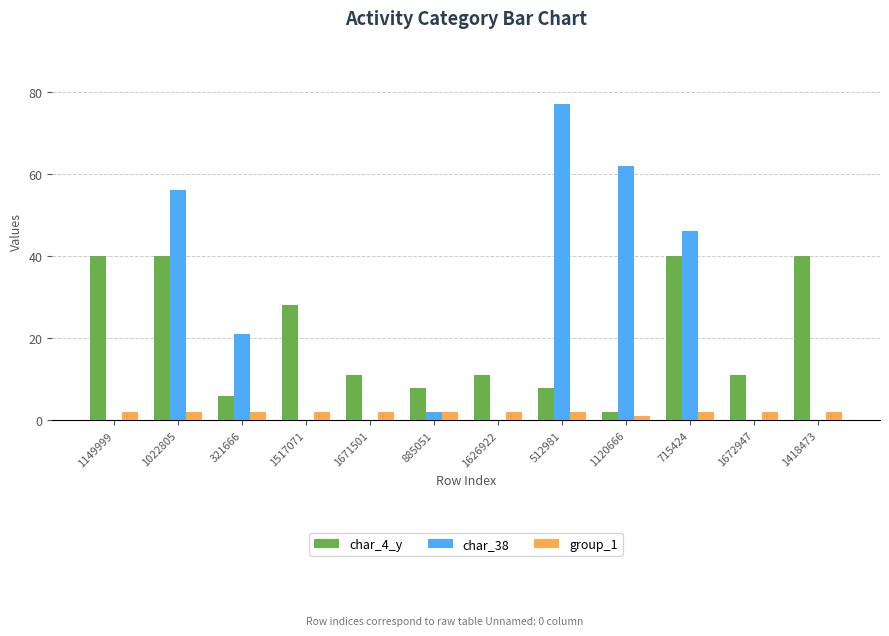

What is the total value across all series at 1149999?

42